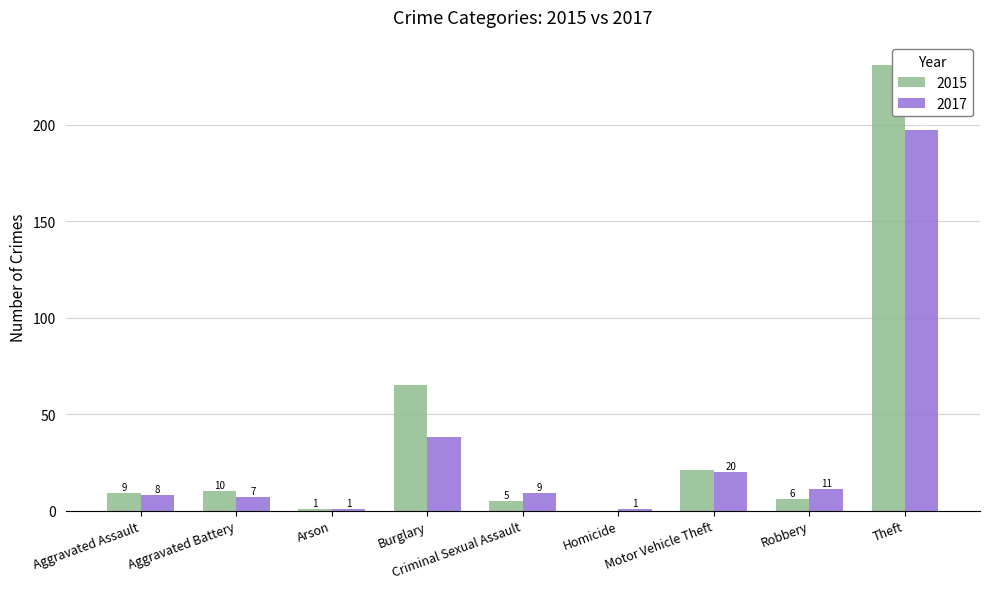

Reading right to left, list all the values displayed in this chart.

2015: Theft=231	Robbery=6	Motor Vehicle Theft=21	Homicide=0	Criminal Sexual Assault=5	Burglary=65	Arson=1	Aggravated Battery=10	Aggravated Assault=9
2017: Theft=197	Robbery=11	Motor Vehicle Theft=20	Homicide=1	Criminal Sexual Assault=9	Burglary=38	Arson=1	Aggravated Battery=7	Aggravated Assault=8